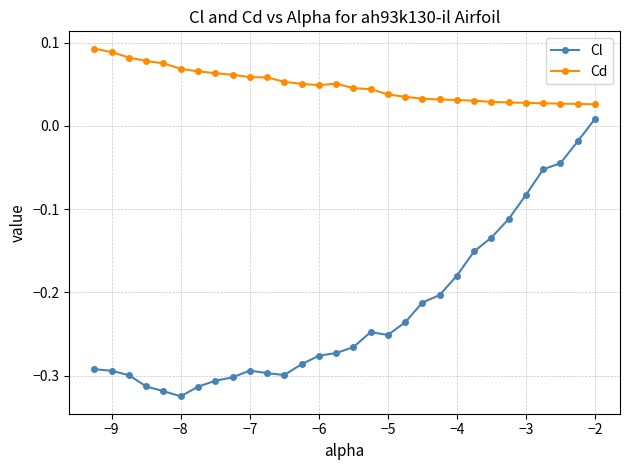

What is the sum of all Cd values?

1.5